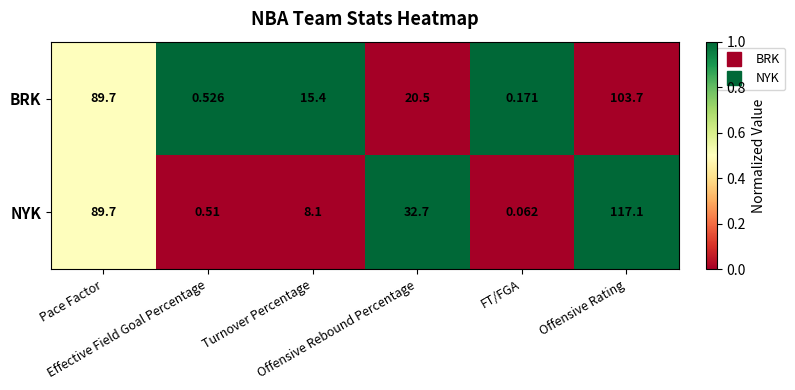

Which series has the largest total across all categories?

NYK